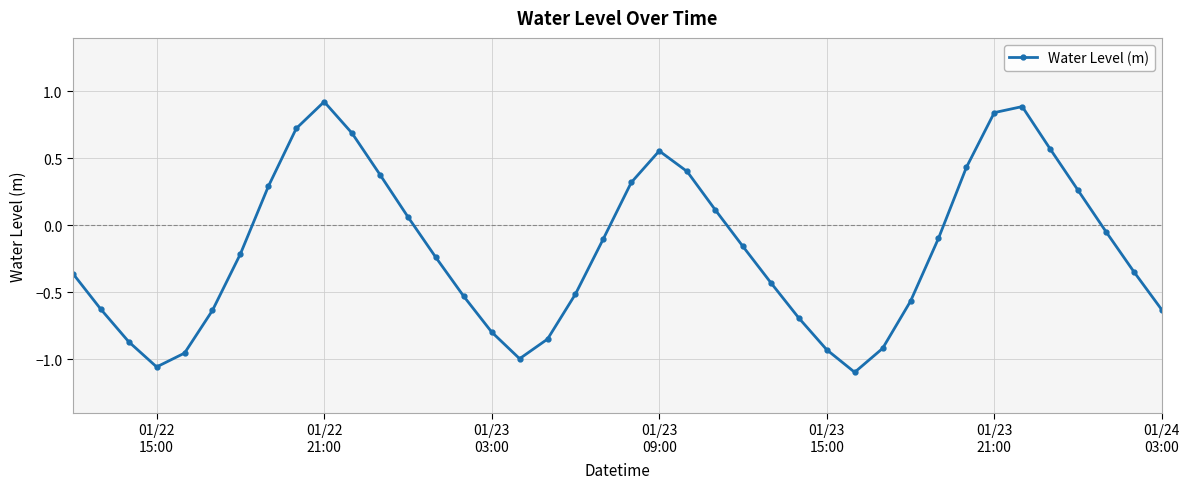

Does the chart have visible grid lines?

Yes